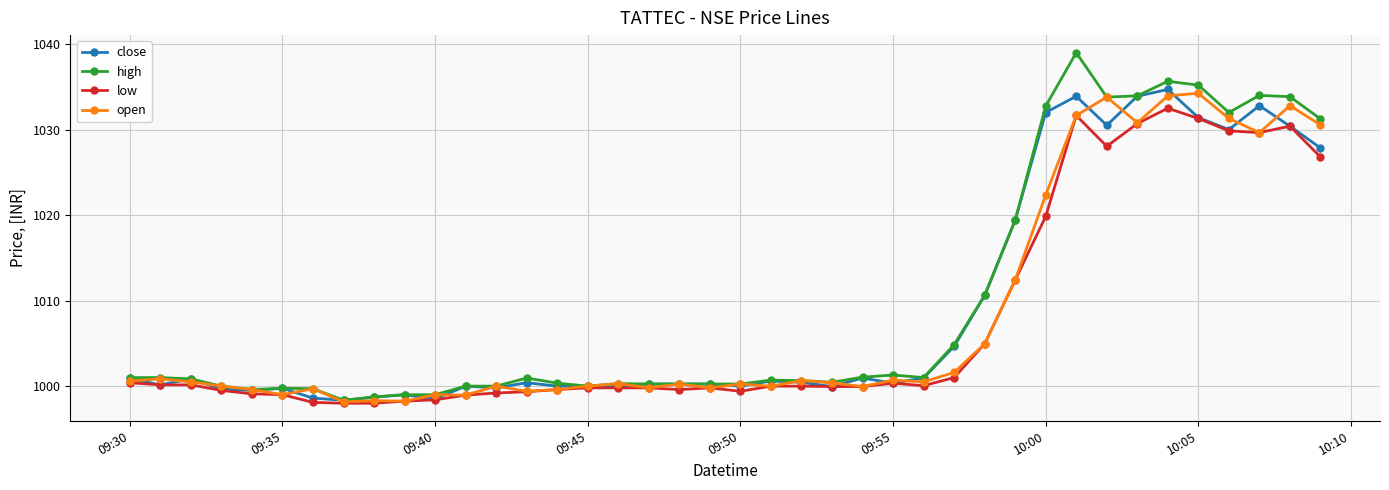

What is the value of the high point at the 28th from the left?

1004.9